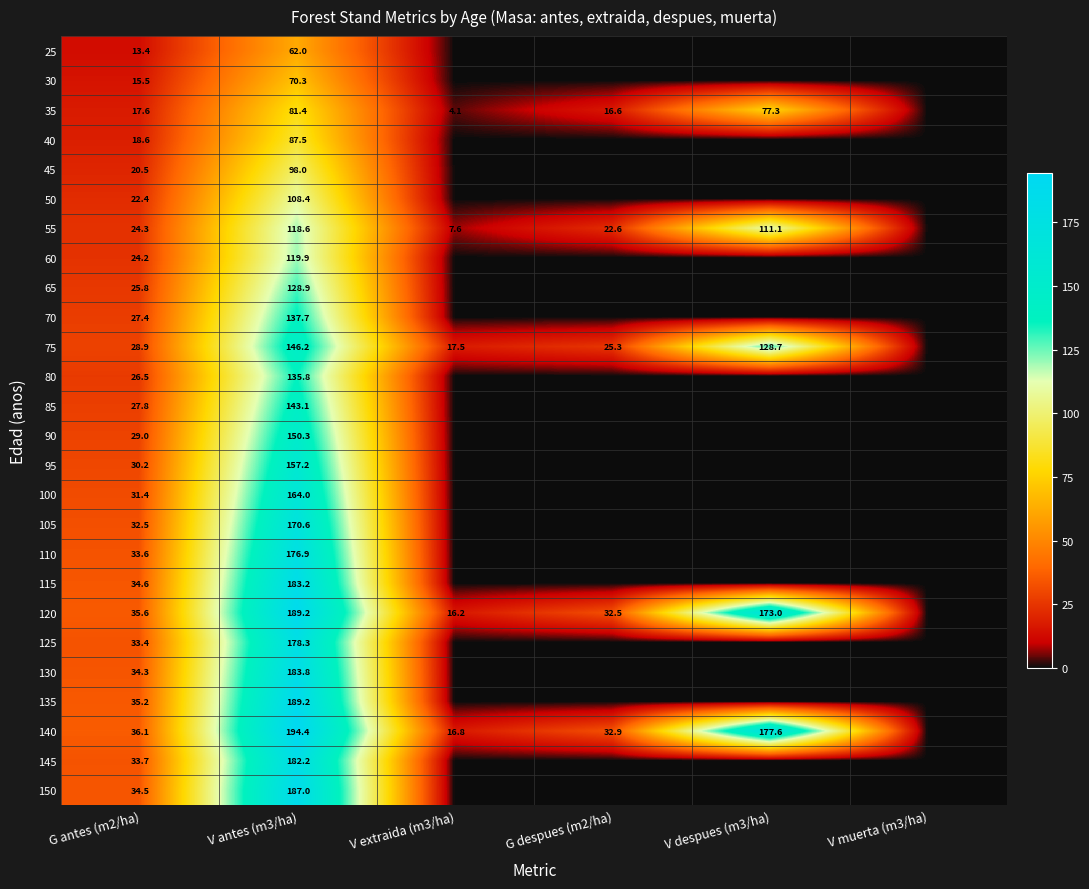

True or false: 35 has a value of 4.1 at V extraida (m3/ha).

True